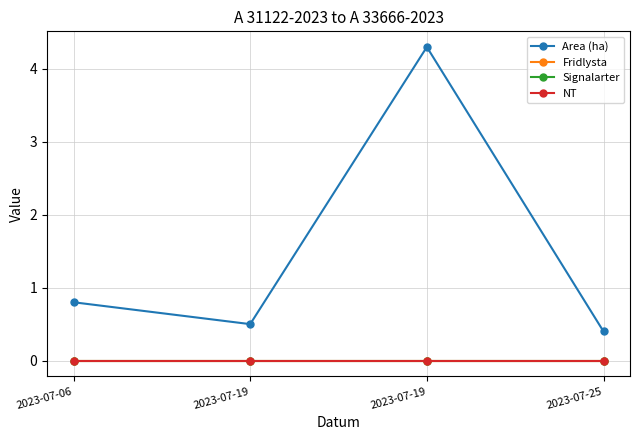

Is this an area chart (filled region under the line)?

No